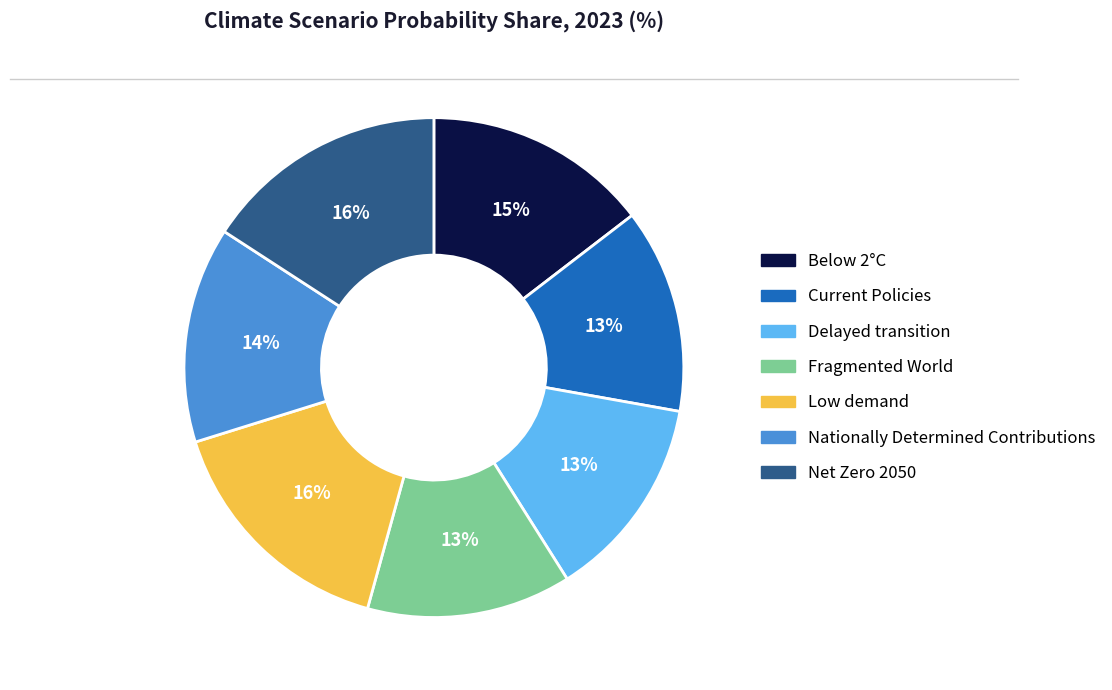

Is the sum of Nationally Determined Contributions and Fragmented World greater than half?

No